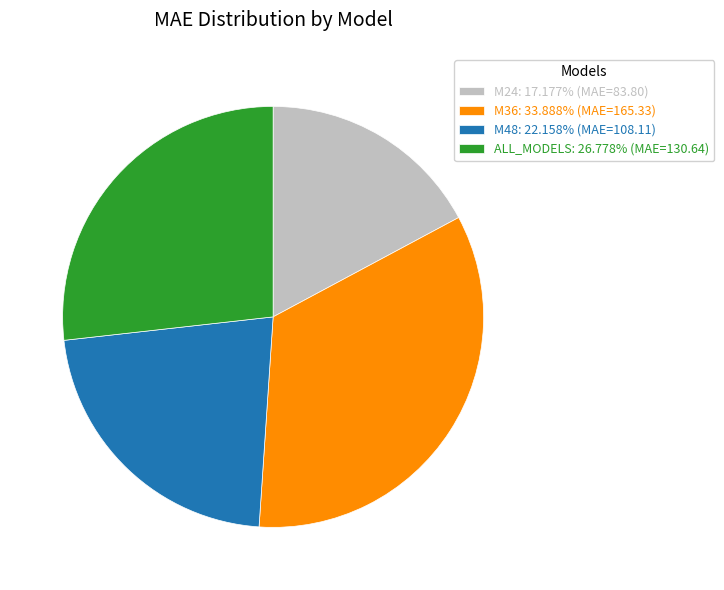

The M48 slice represents 34% of the pie. True or false?

False